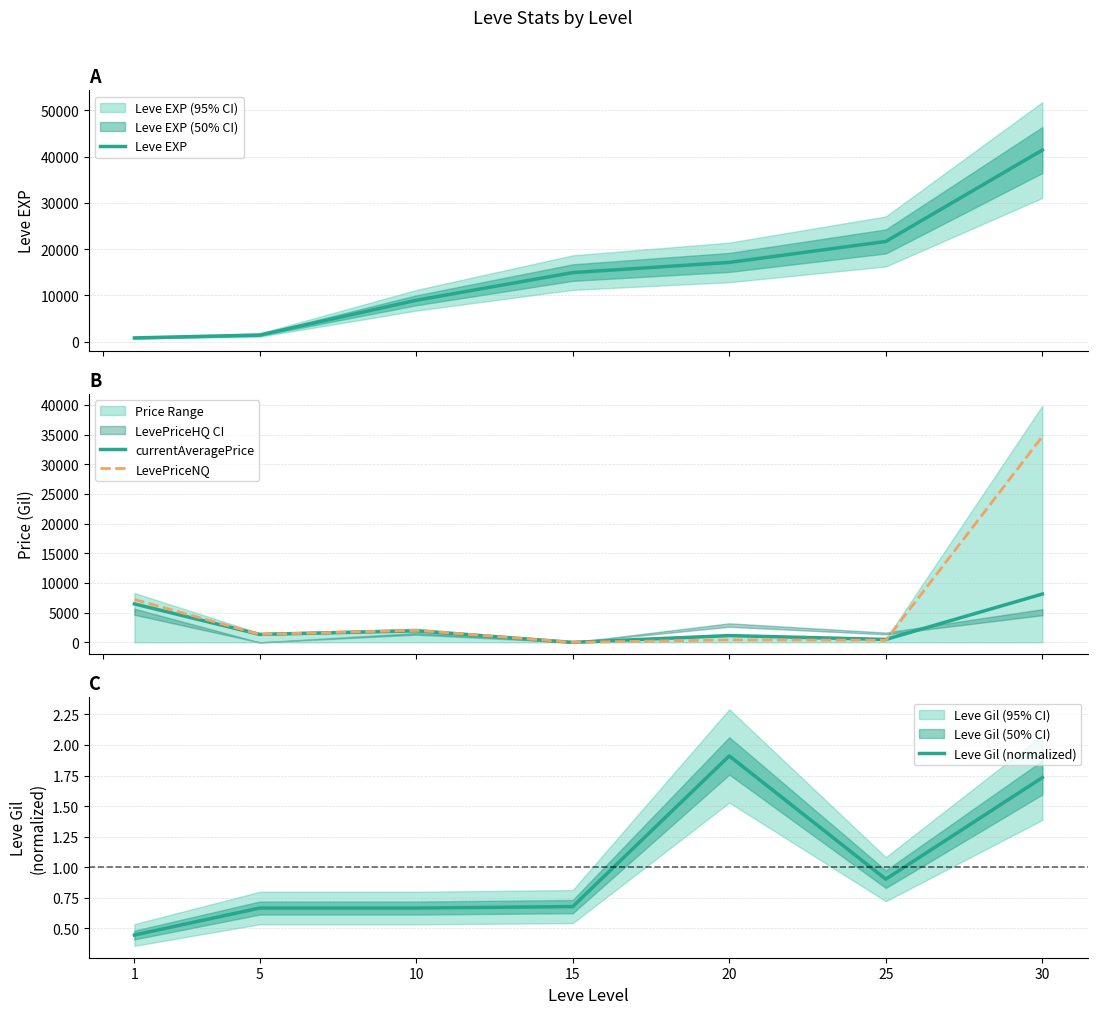

After their last crossing, which series has the higher values: LevePriceNQ or Leve EXP?

Leve EXP